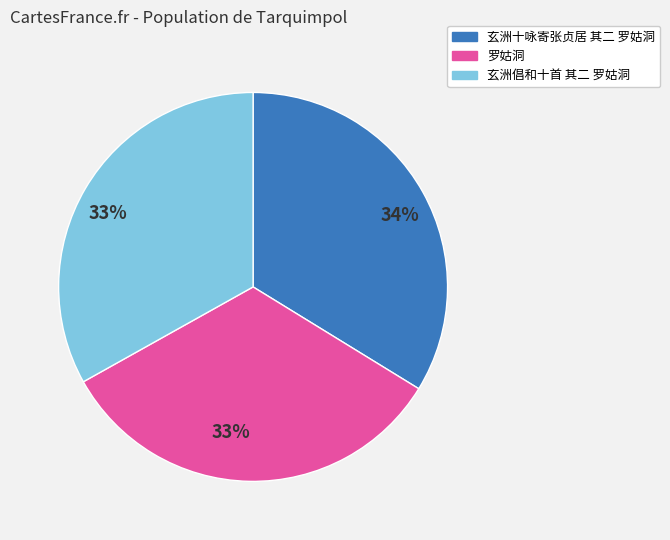

Is there a majority slice in this chart?

No